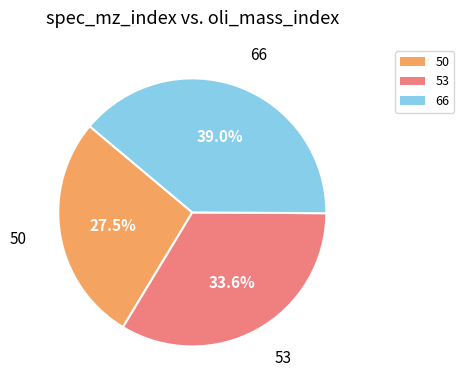

What is the total percentage of 53 and 50?

61.0%